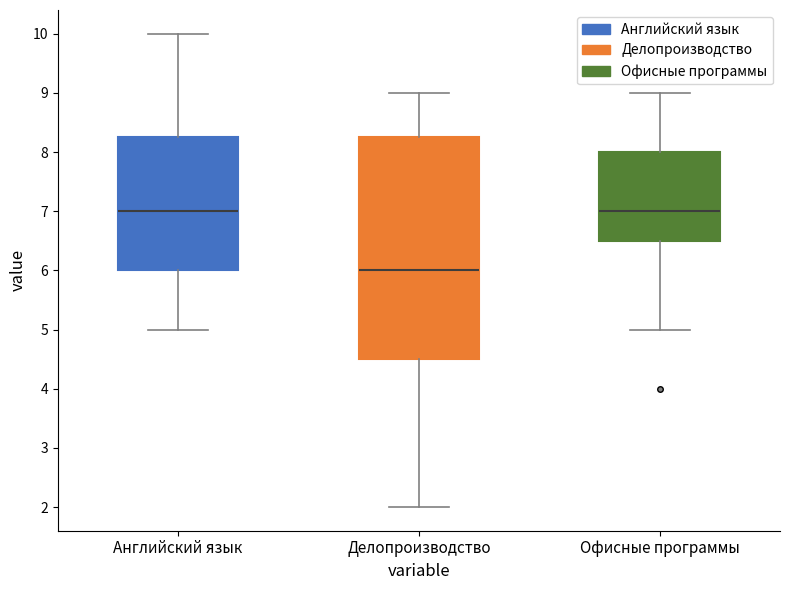

Comparing the boxes themselves (not the whiskers), which one is the tallest?

Делопроизводство